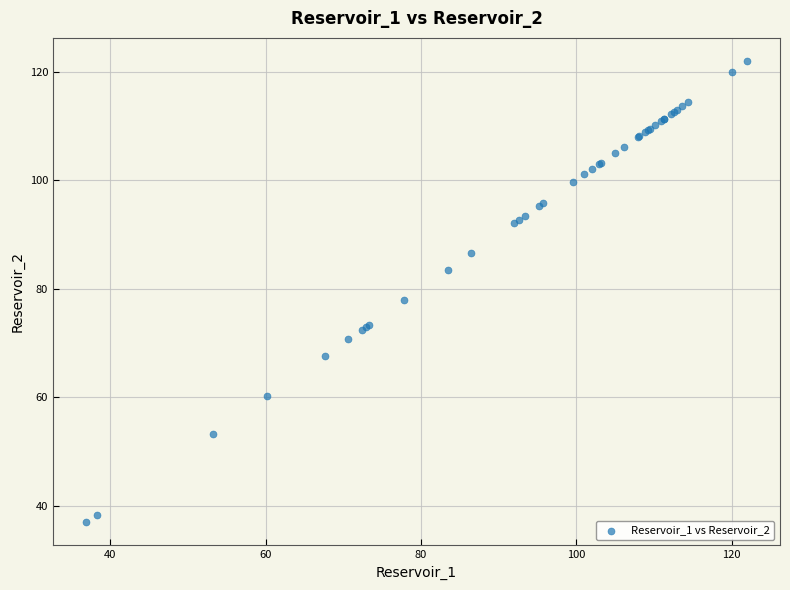

What Y value in the scatter plot is closest to 79?

77.9